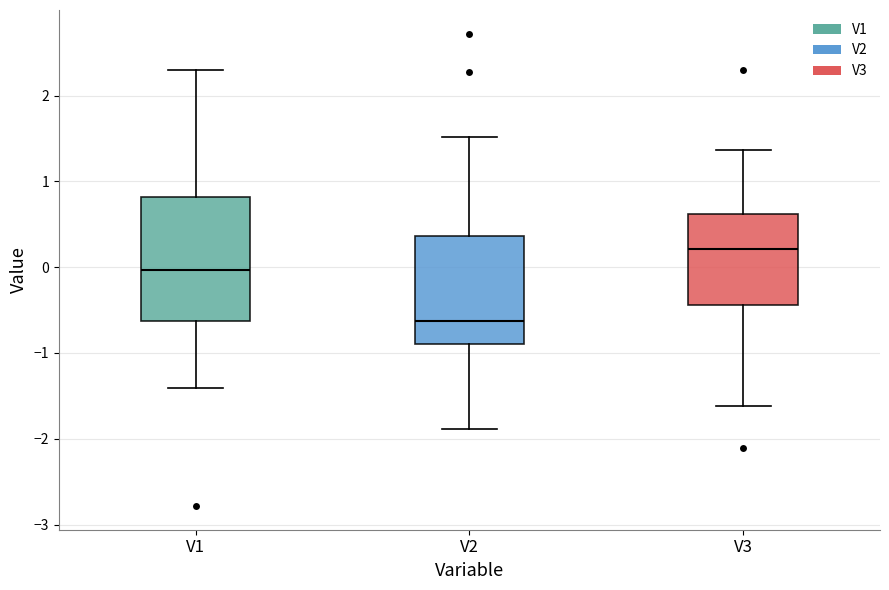

Comparing the boxes themselves (not the whiskers), which one is the tallest?

V1